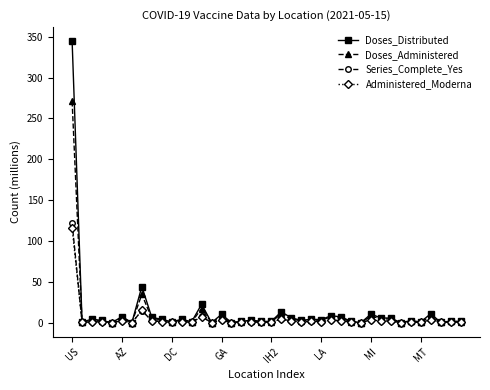

How many lines are shown in the chart?

4